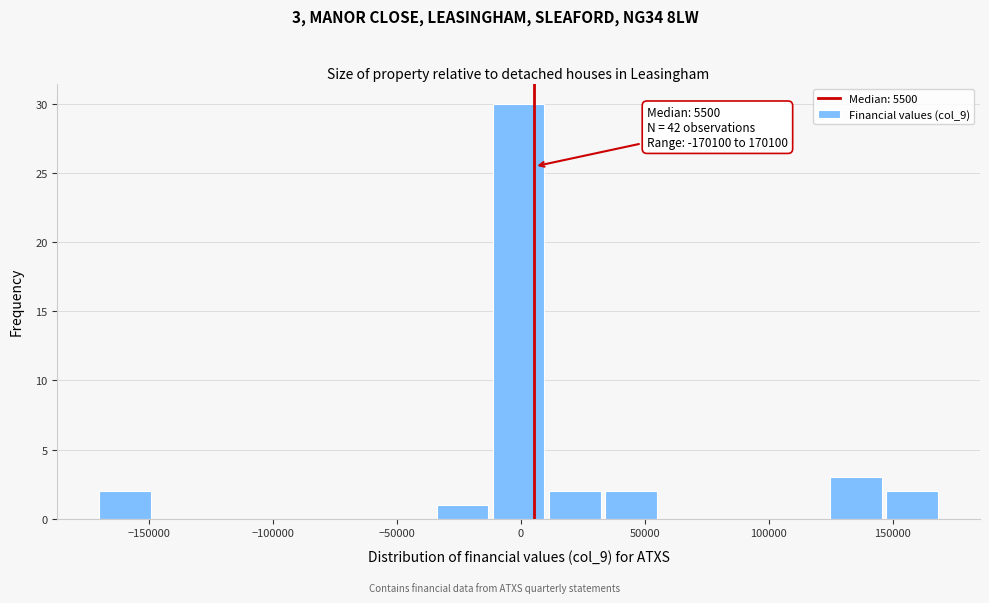

Over which range of the x-axis is the bar tallest?

-10000 to 10000